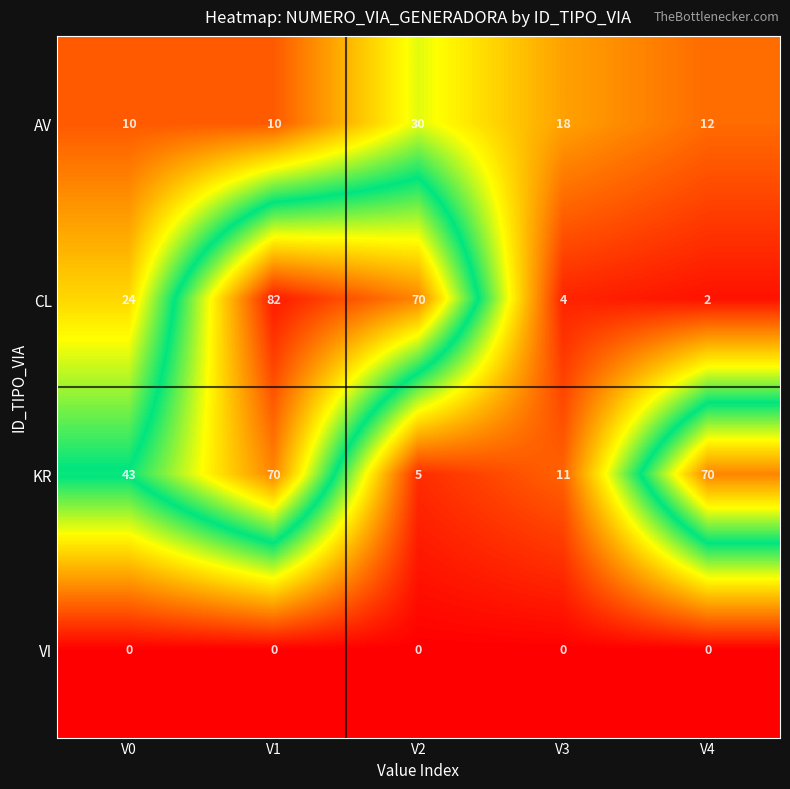

What is the greatest value displayed?

82